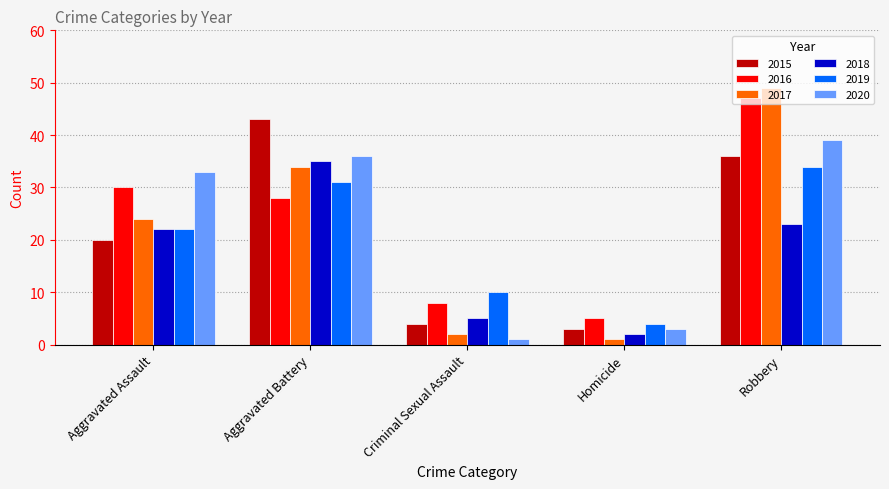

How many groups of bars are there?

5